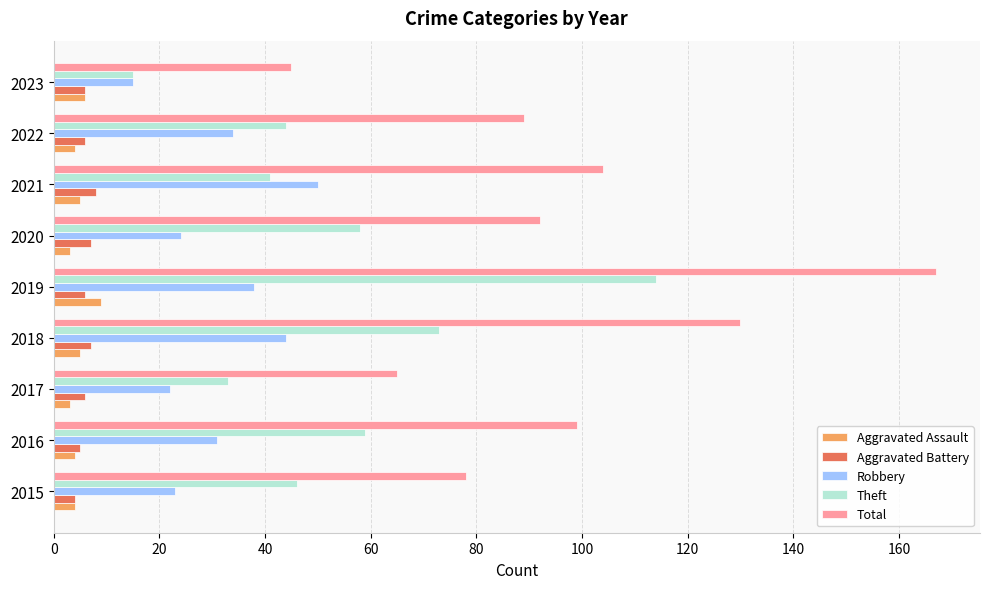

What are all the series names shown in the legend?

Aggravated Assault, Aggravated Battery, Robbery, Theft, Total